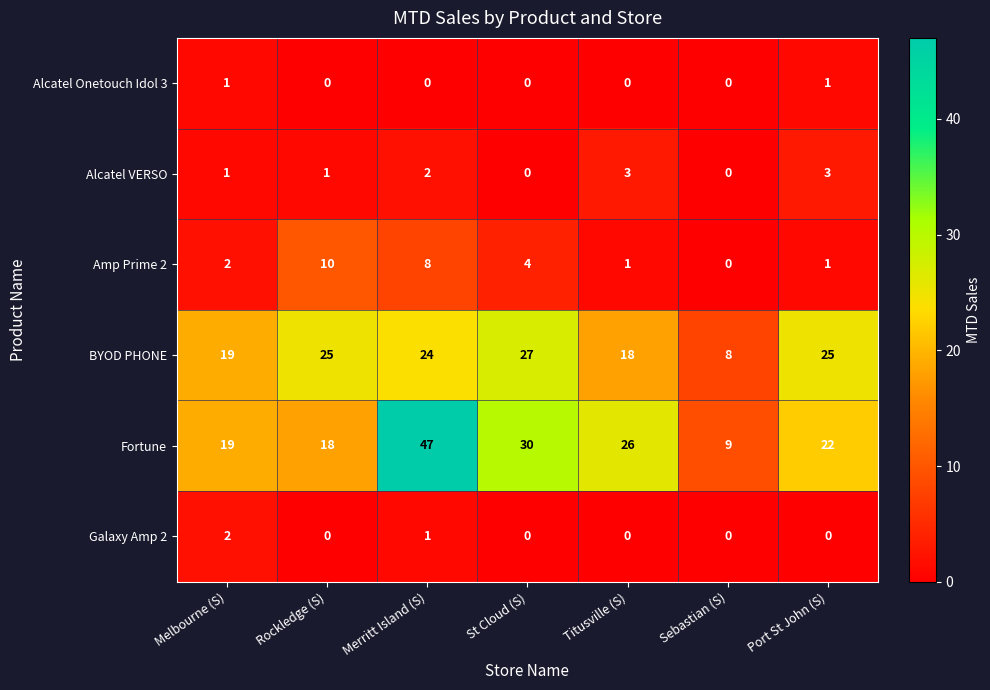

What is the average value of the Fortune series?

24